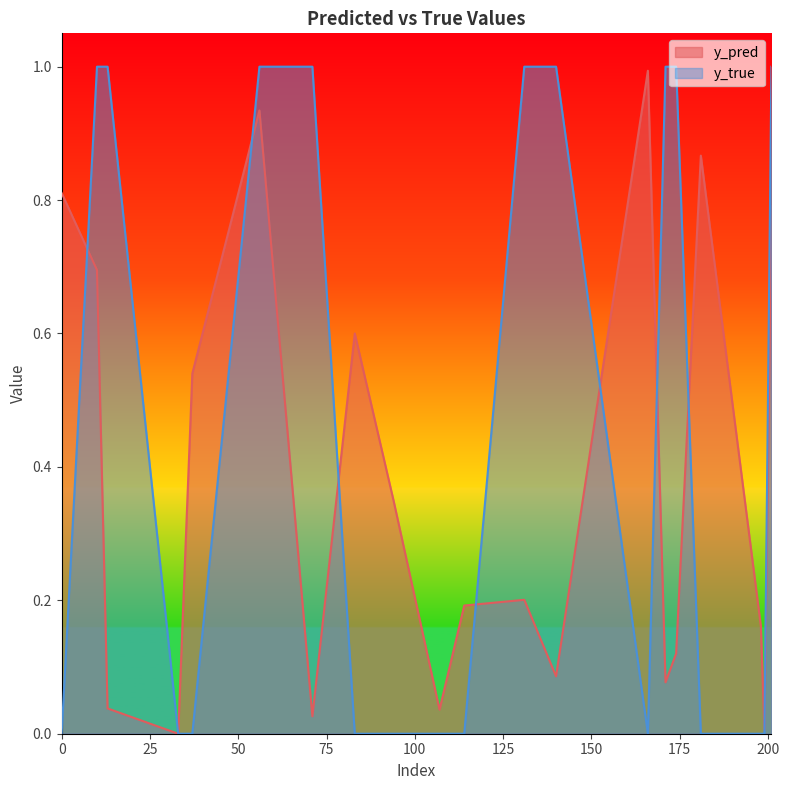

Which series has the largest total across all categories?

y_true